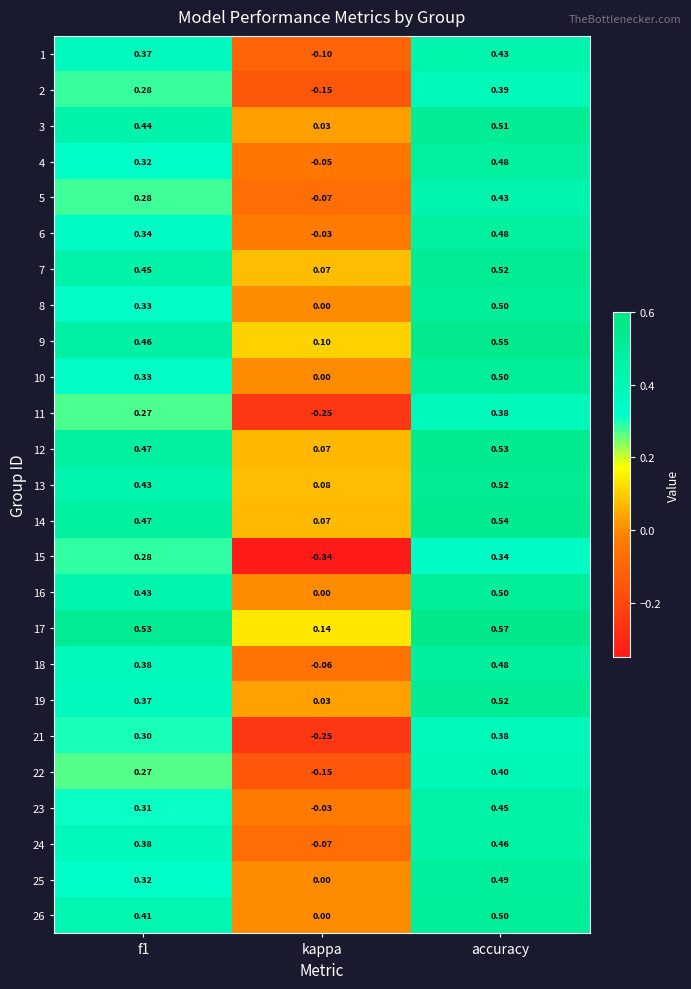

Which label corresponds to the smallest value in the chart?

kappa